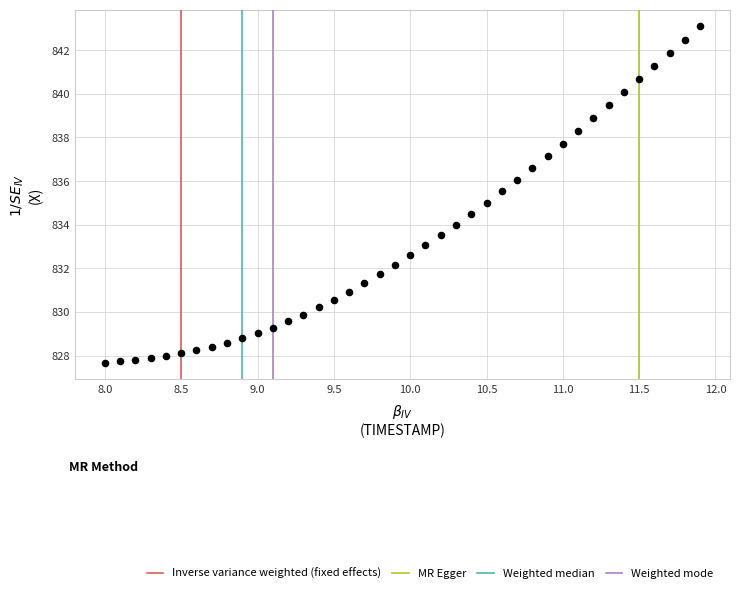

What is the range of X values (max minus min)?

3.9